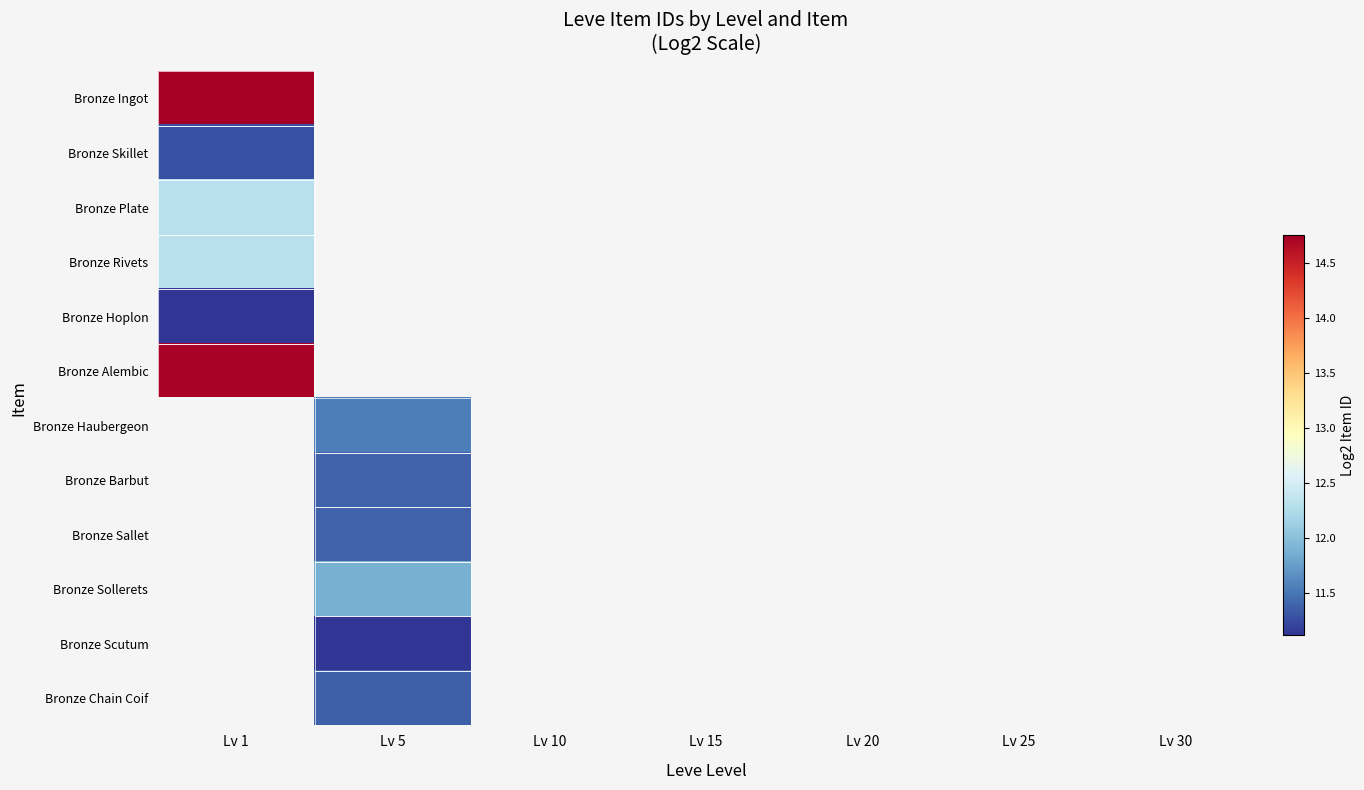

Count the number of categories in the chart.

7